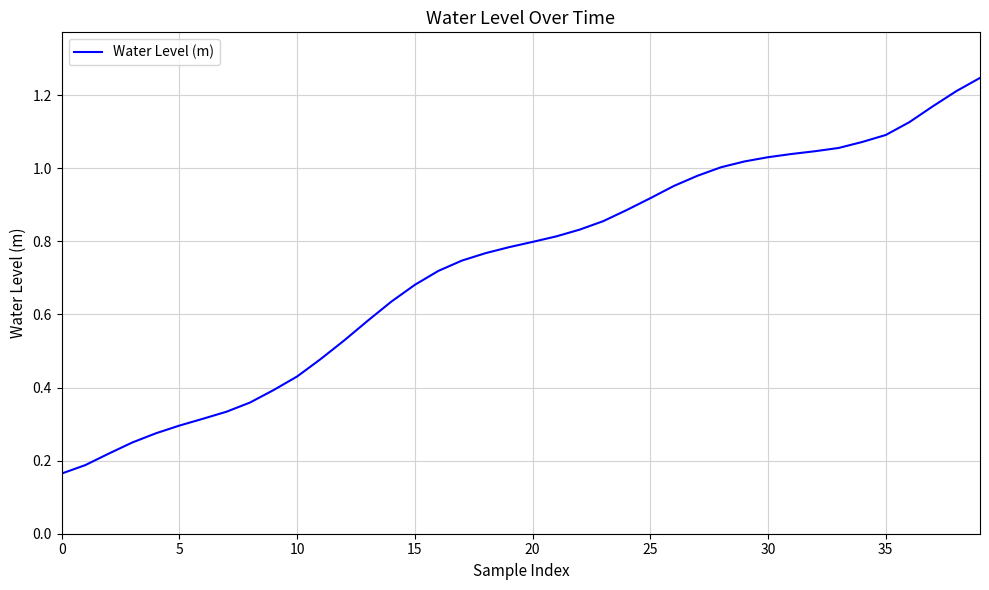

How many distinct data groups are displayed?

1